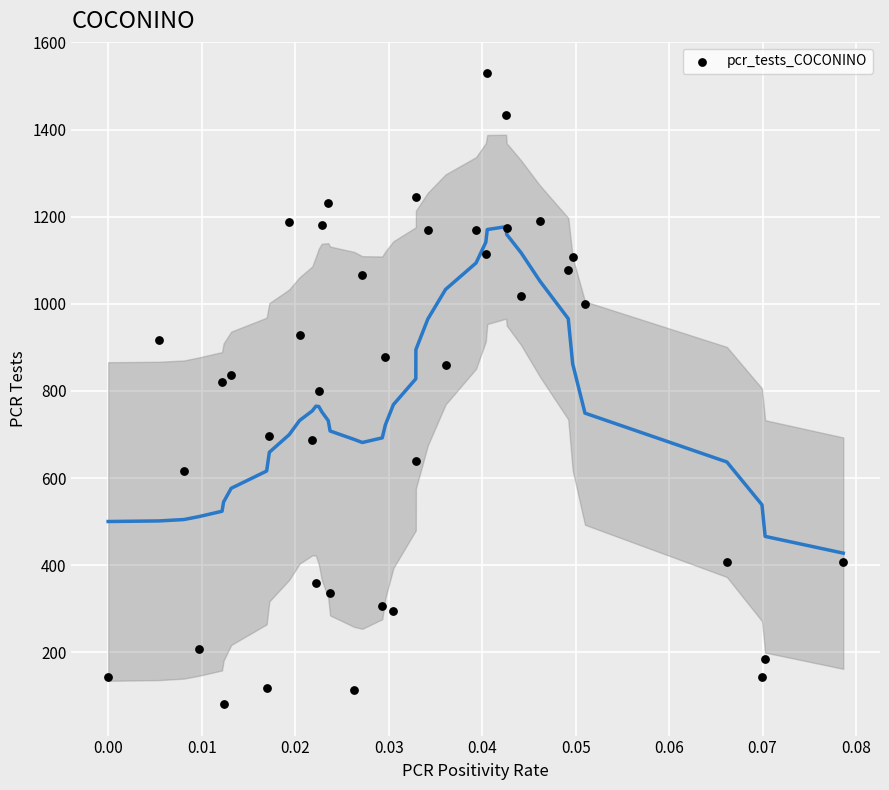

What is the range of Y values (max minus min)?

1448